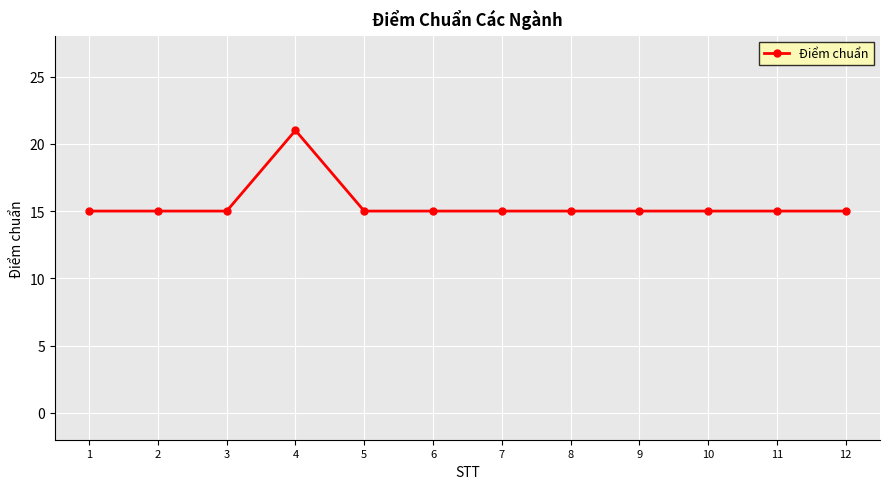

Is it true that the value at 6 is 15?

True